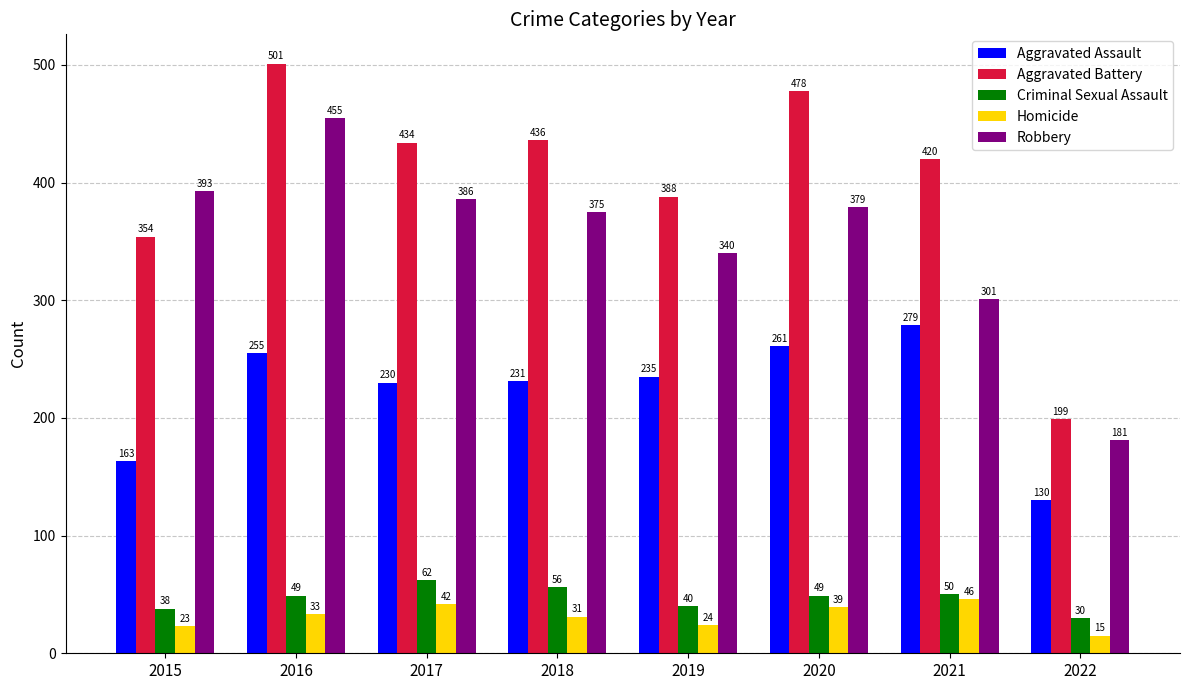

What is the total value across all series at 2022?

555